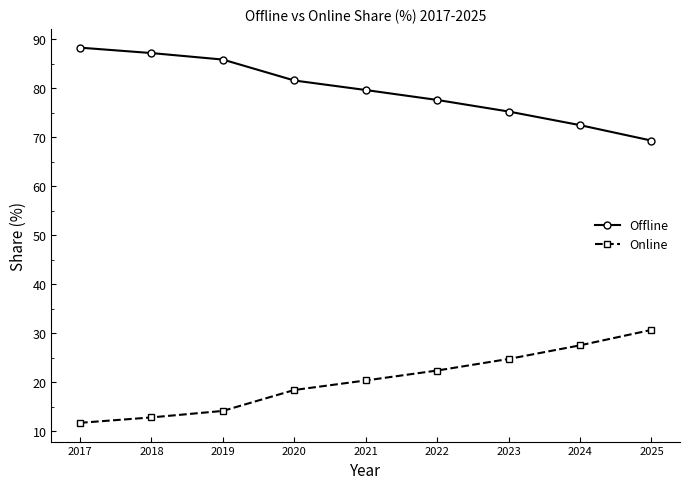

What is the sum of the Online values at 2023 and 2021?

45.2